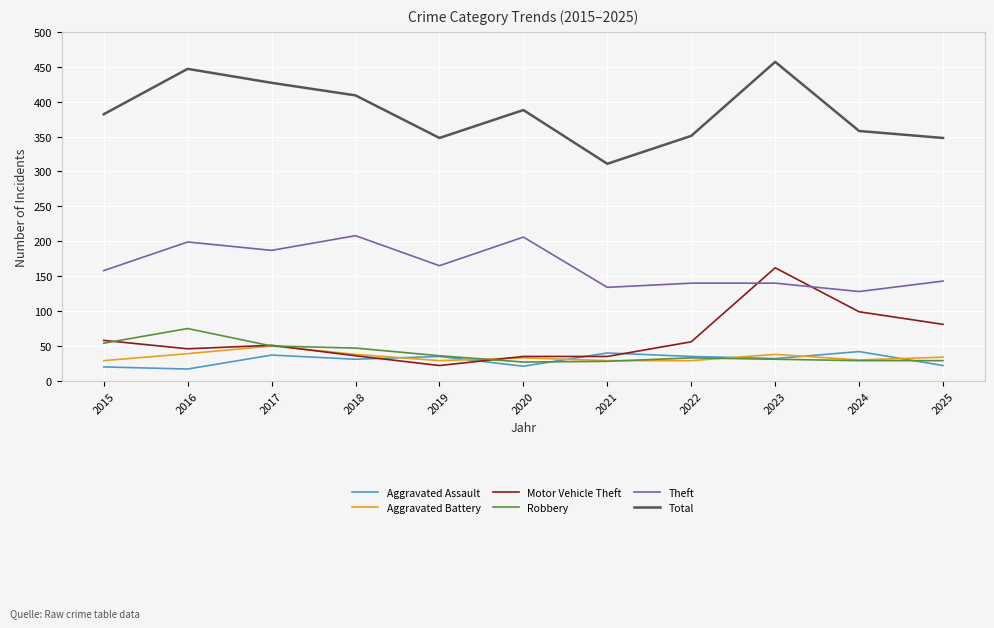

Between 2017 and 2020, which series saw the biggest shift?

Total